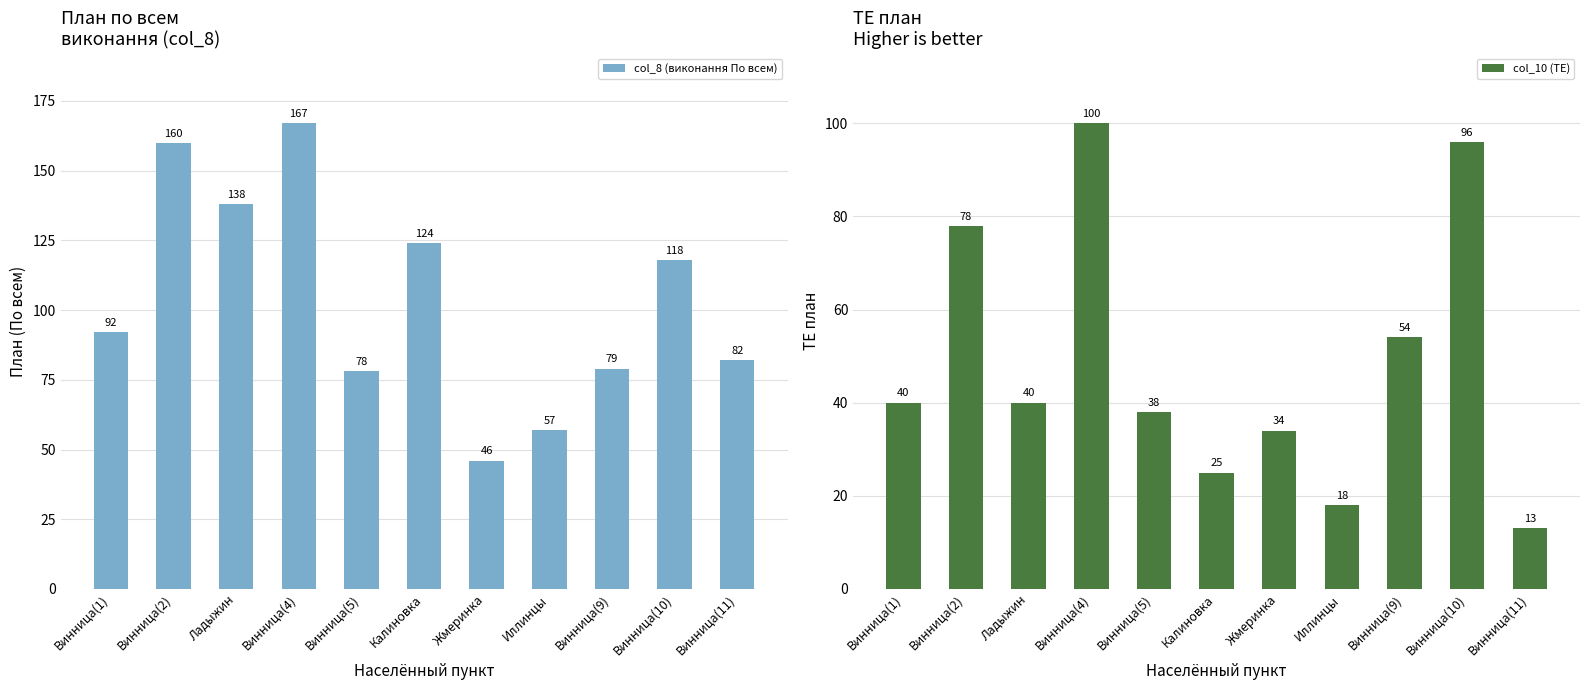

What is the average value of the col_10 (ТЕ) series?

49